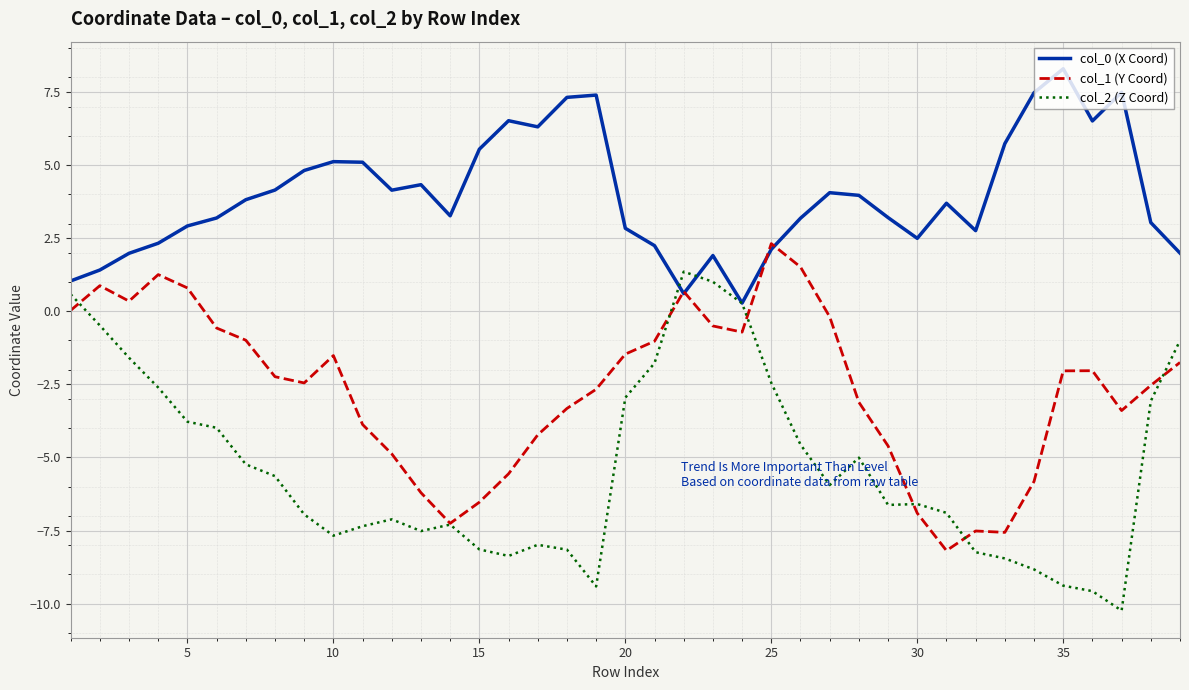

Which series has the largest range (max minus min)?

col_2 (Z Coord)